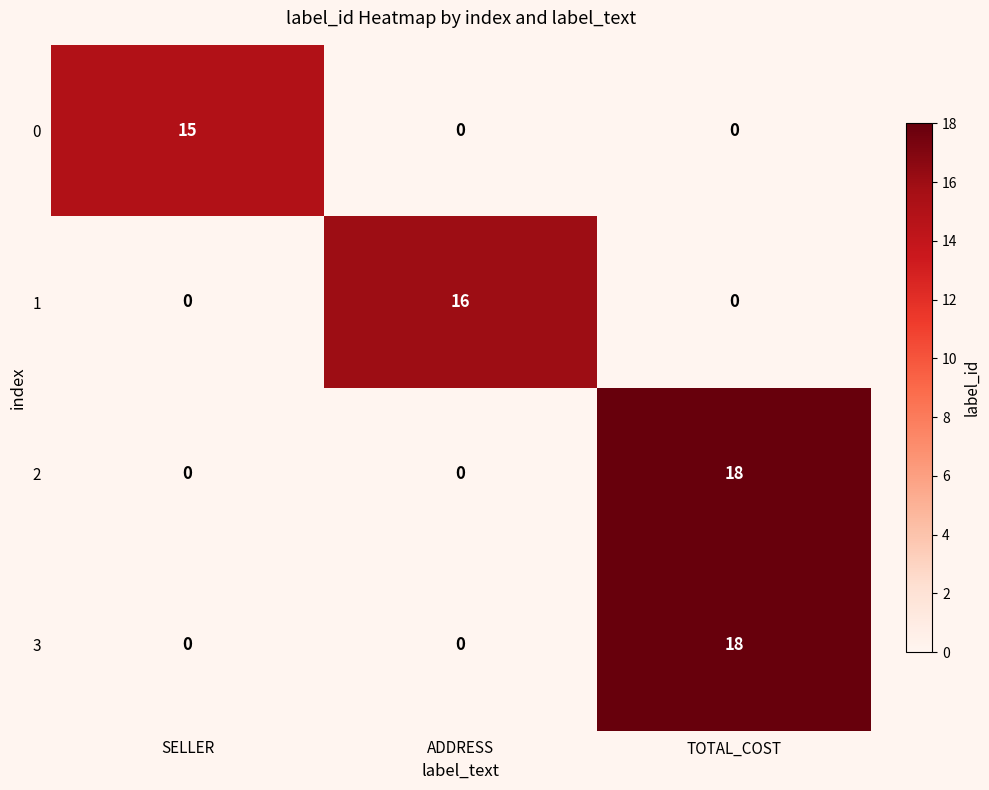

What is the spread (max minus min) of values at SELLER?

15